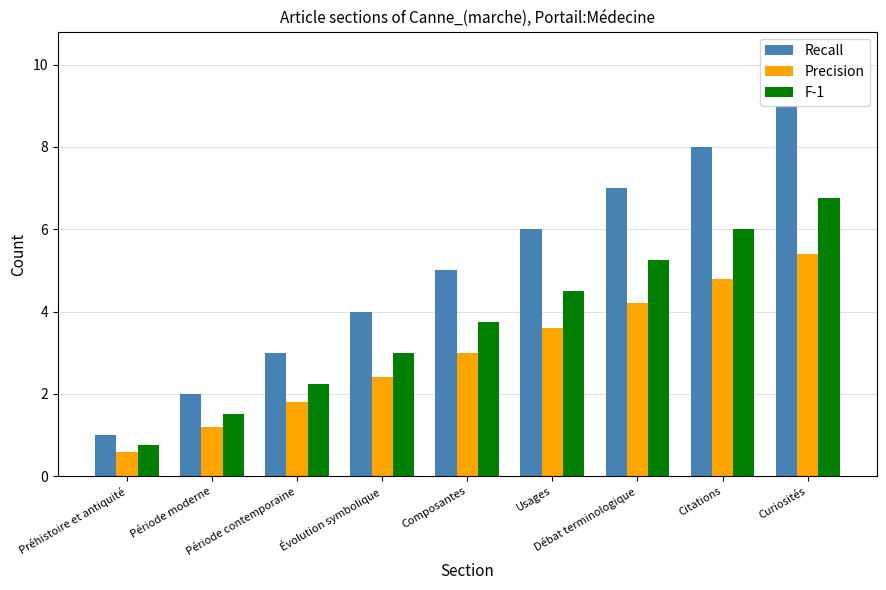

Which series has the widest spread of values?

Recall